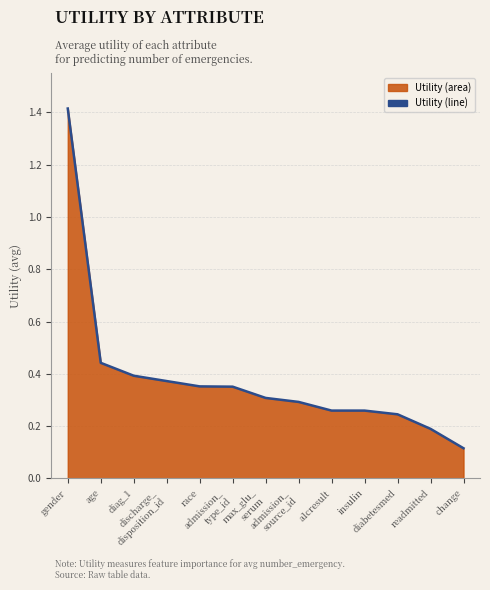

What is the approximate value at a1cresult?

0.3